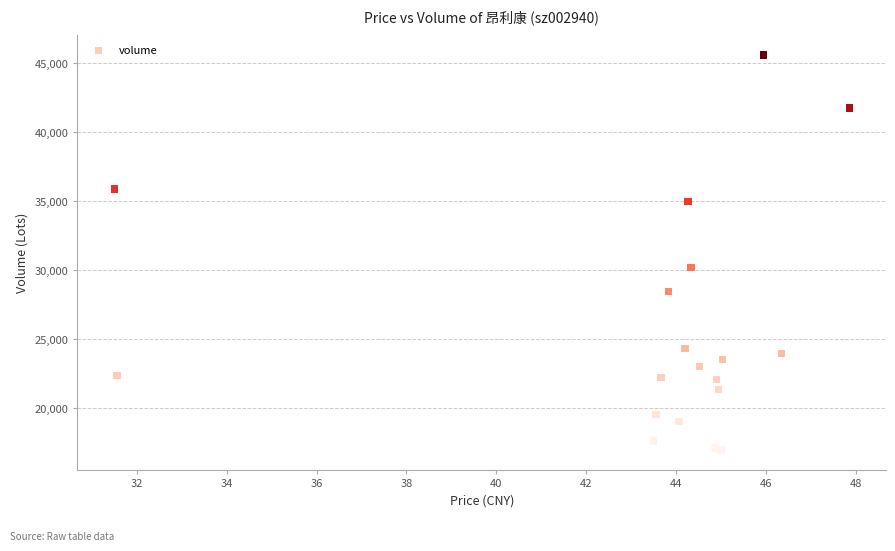

What Y value in the scatter plot is closest to 31293?

30193